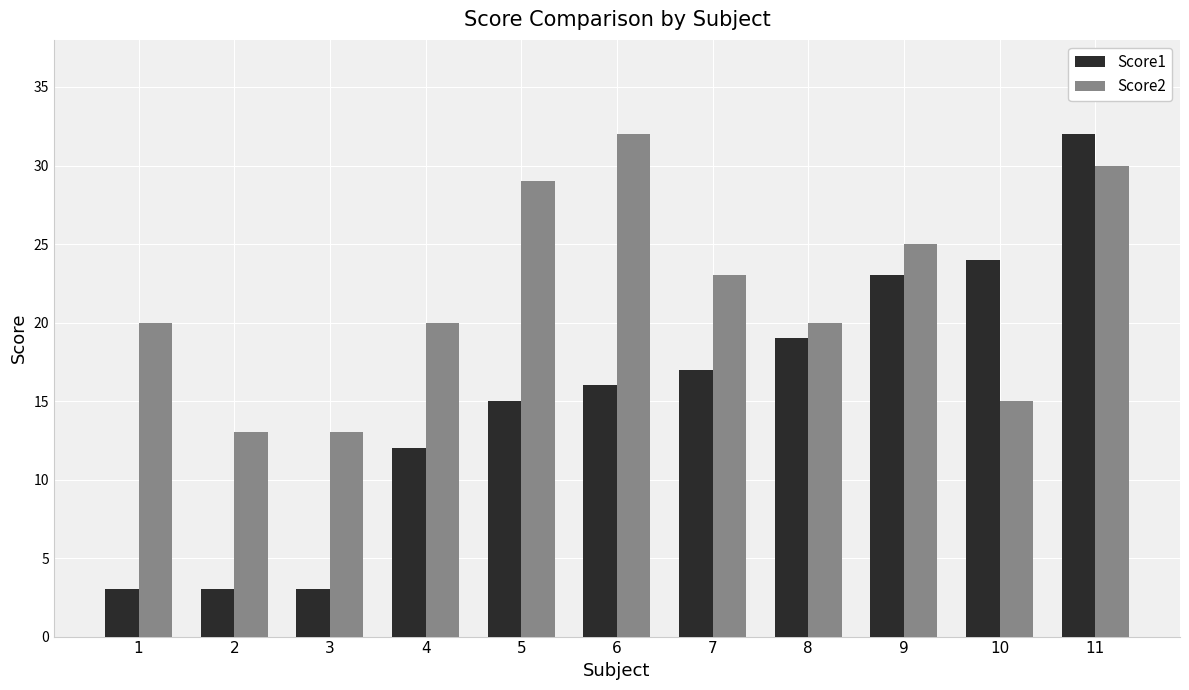

Between 2 and 10, which series saw the biggest shift?

Score1